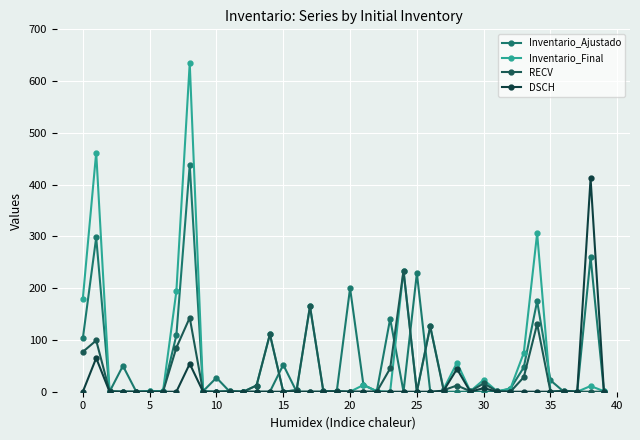

How many data points does each series have?

40